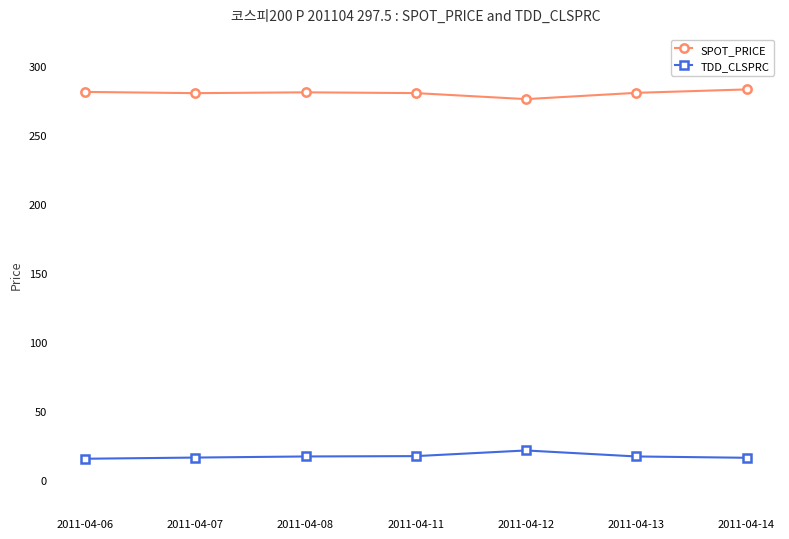

Read the SPOT_PRICE value at 2011-04-13.

280.7